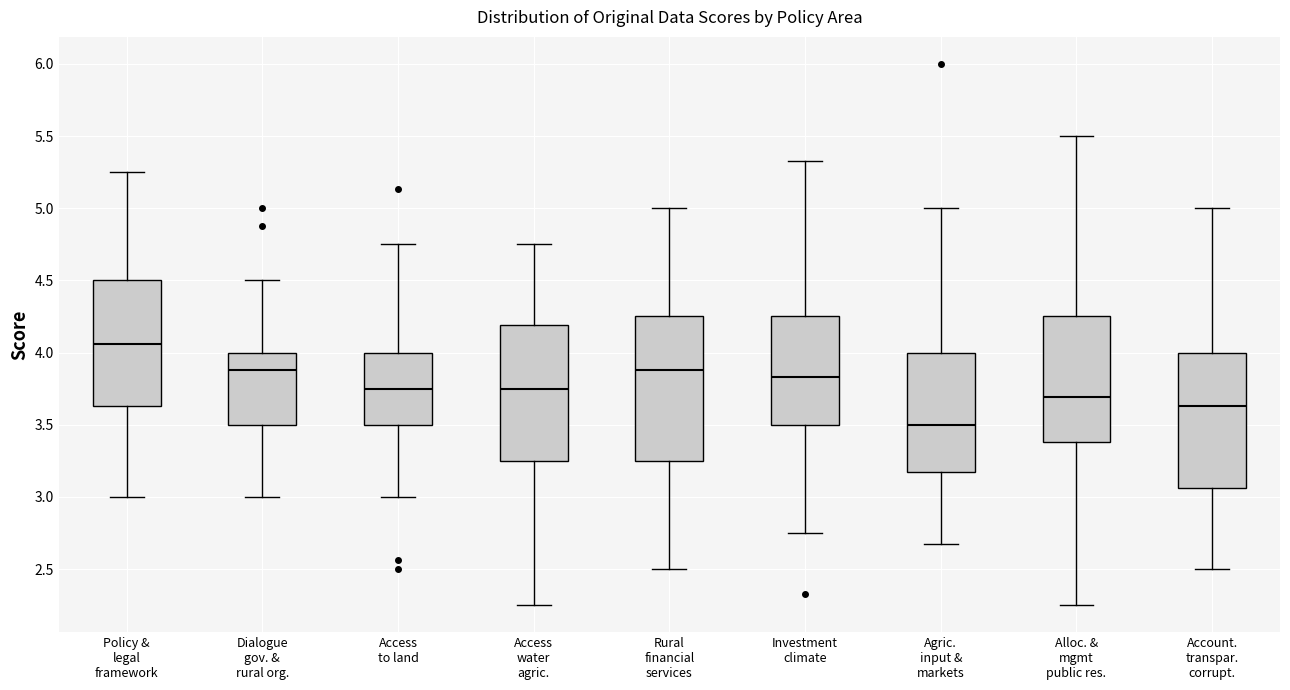

Which box's median line is the lowest?

Agric. input & markets